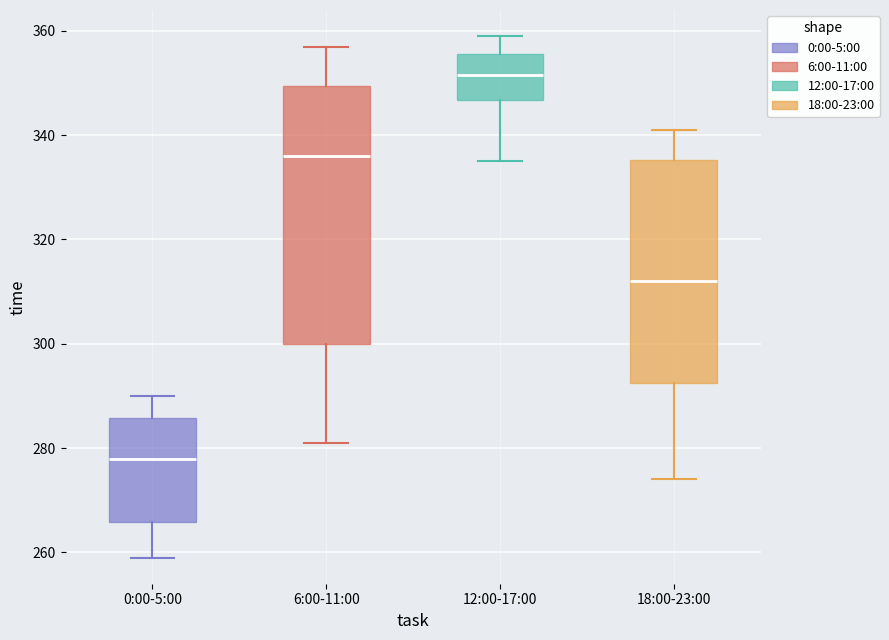

Which box's median line is the lowest?

0:00-5:00